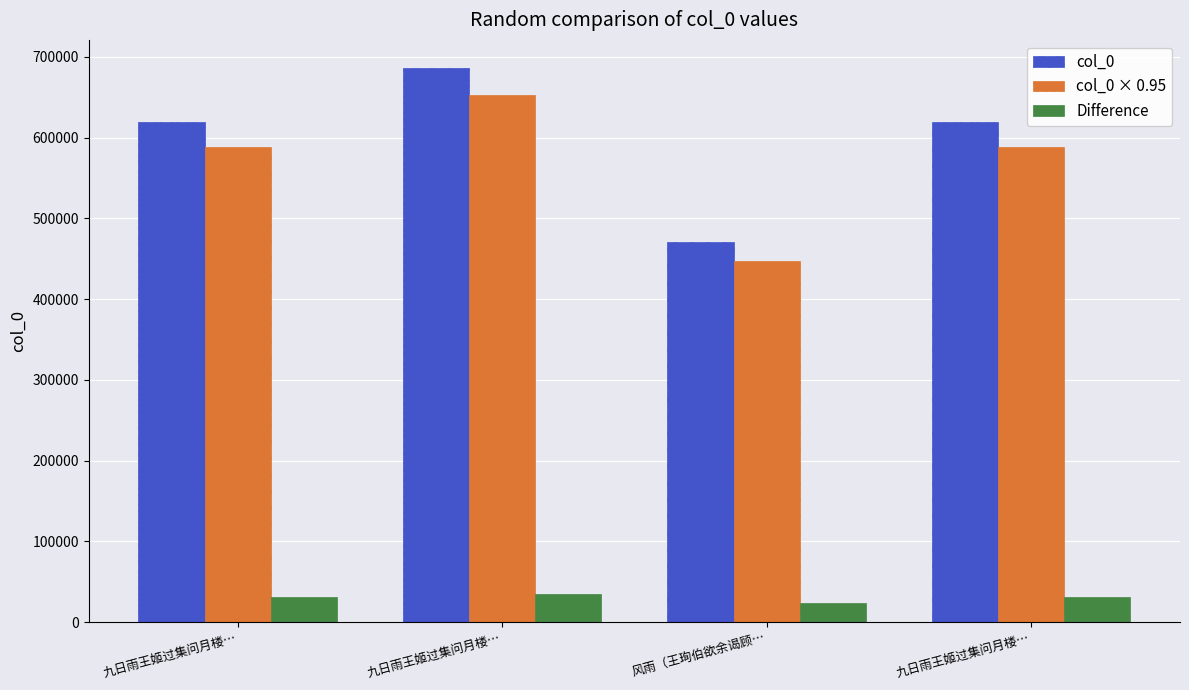

How many values in the col_0 × 0.95 series exceed 588641?

2